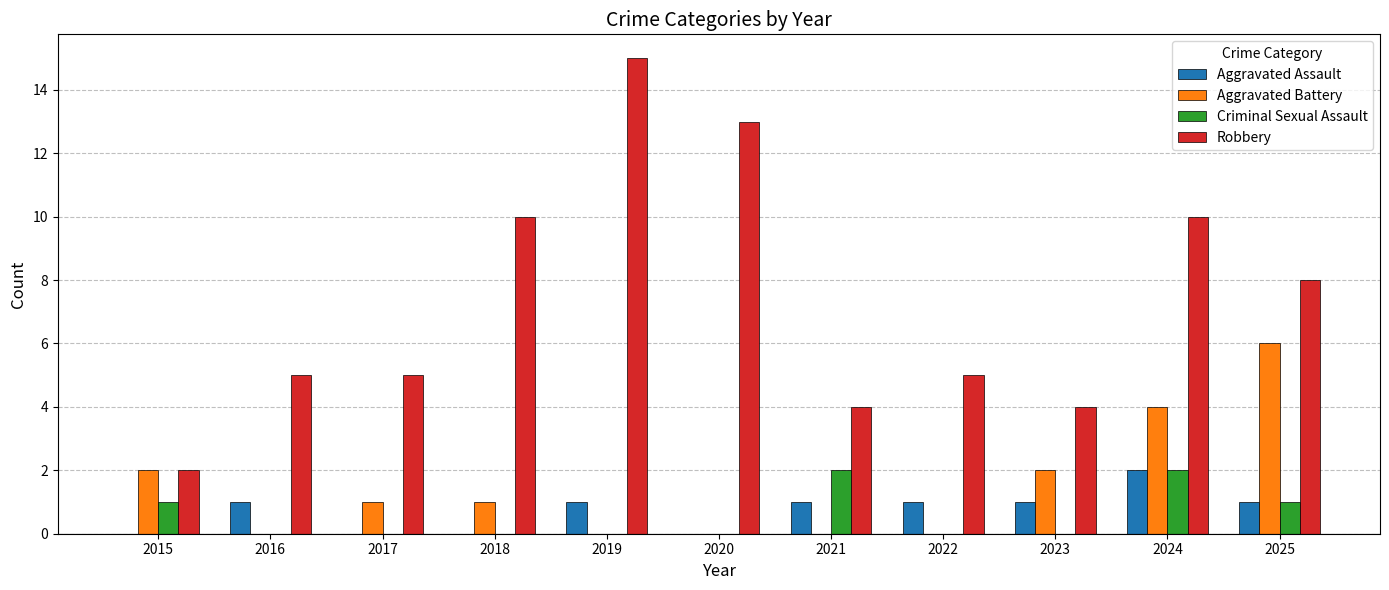

Count the number of categories in the chart.

11